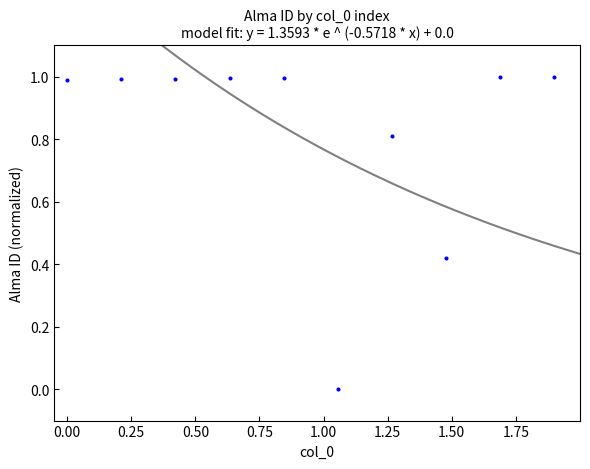

What is the average X value?

0.9